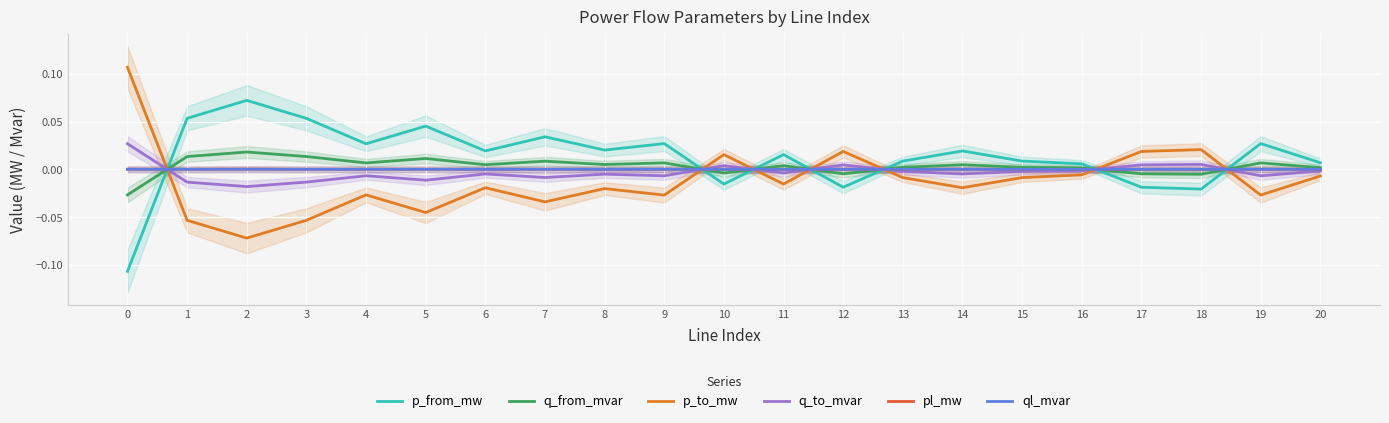

True or false: pl_mw has a value of 0.0 at 16.

True